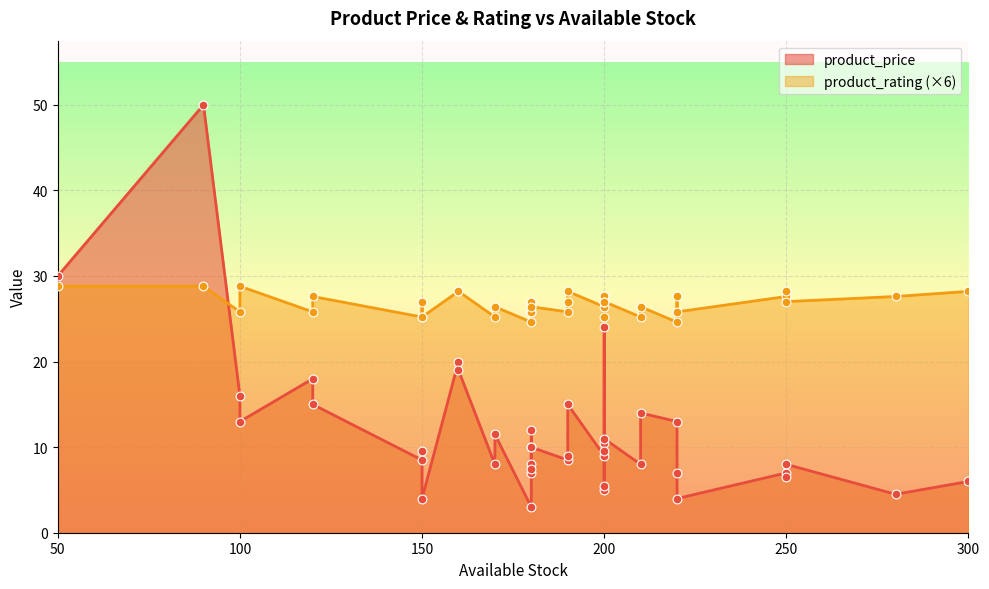

What are all the series names shown in the legend?

product_price, product_rating